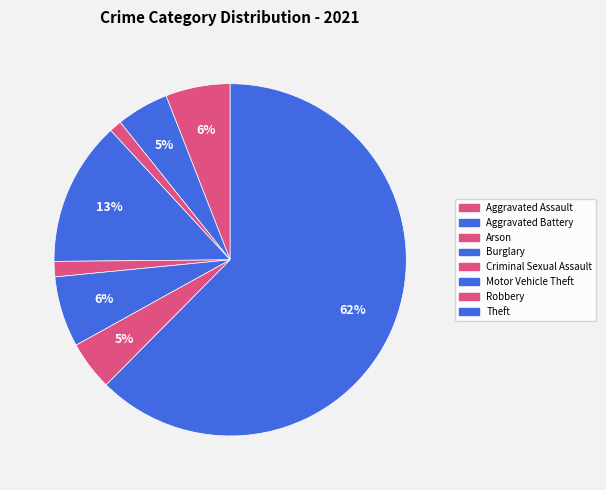

Count the number of slices in the pie.

8